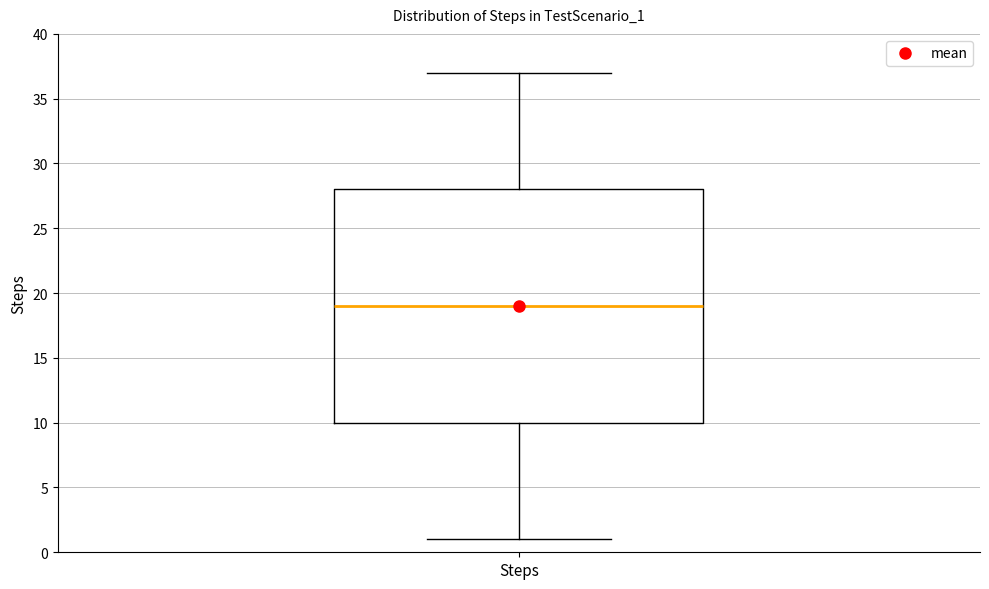

Transcribe this box plot: give where the median line is, the range the box spans, and where the two whiskers end, as read against the y-axis. The values are not printed on the chart, so give them approximately, as read against the axis.

median 19, box 10 to 28, whiskers 1 to 37